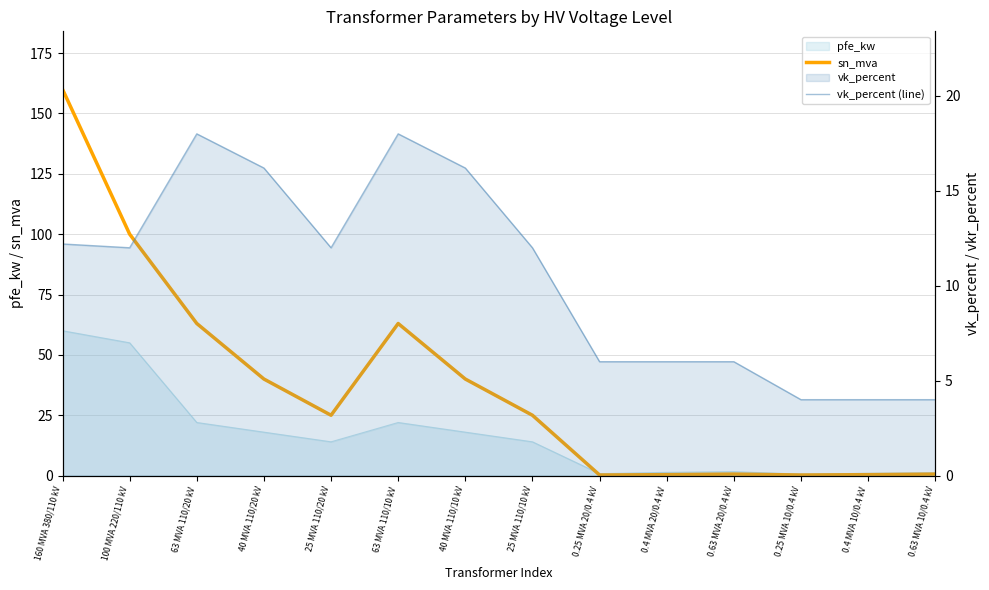

In vk_percent (line), how many points are lower than both neighbors (excluding endpoints)?

2